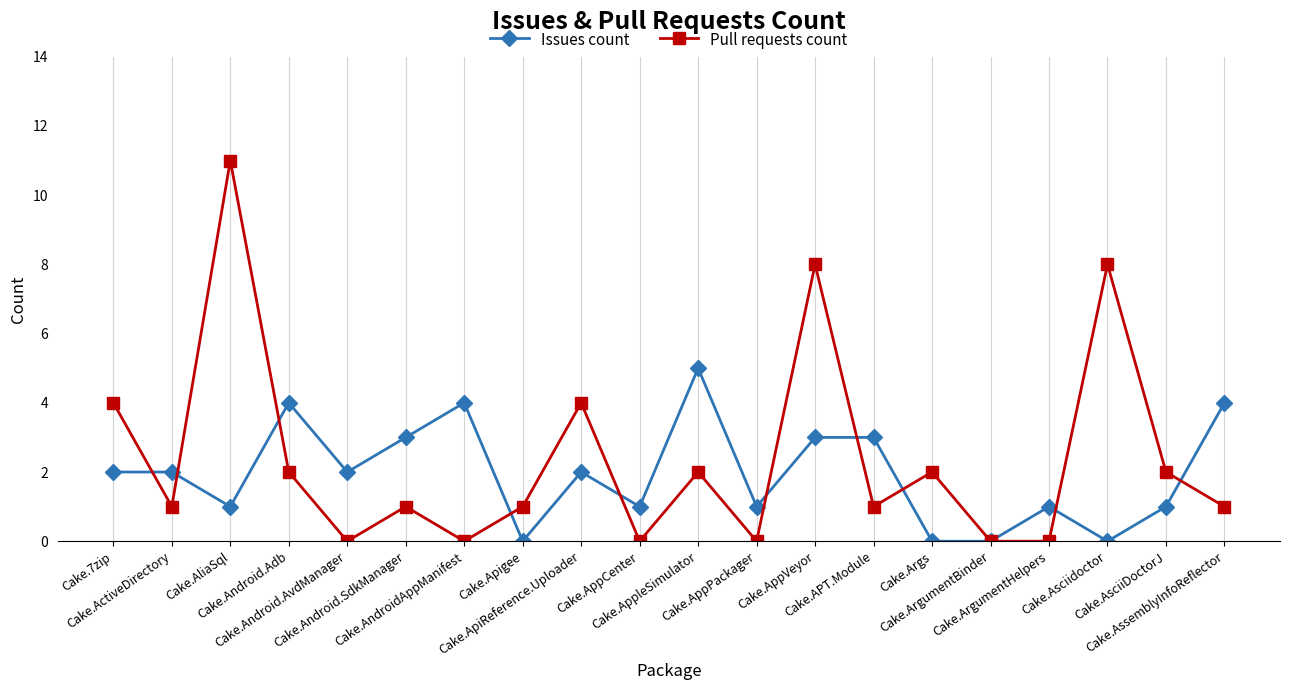

Reading left to right, list all the values displayed in this chart.

Issues count: 2	2	1	4	2	3	4	0	2	1	5	1	3	3	0	0	1	0	1	4
Pull requests count: 4	1	11	2	0	1	0	1	4	0	2	0	8	1	2	0	0	8	2	1